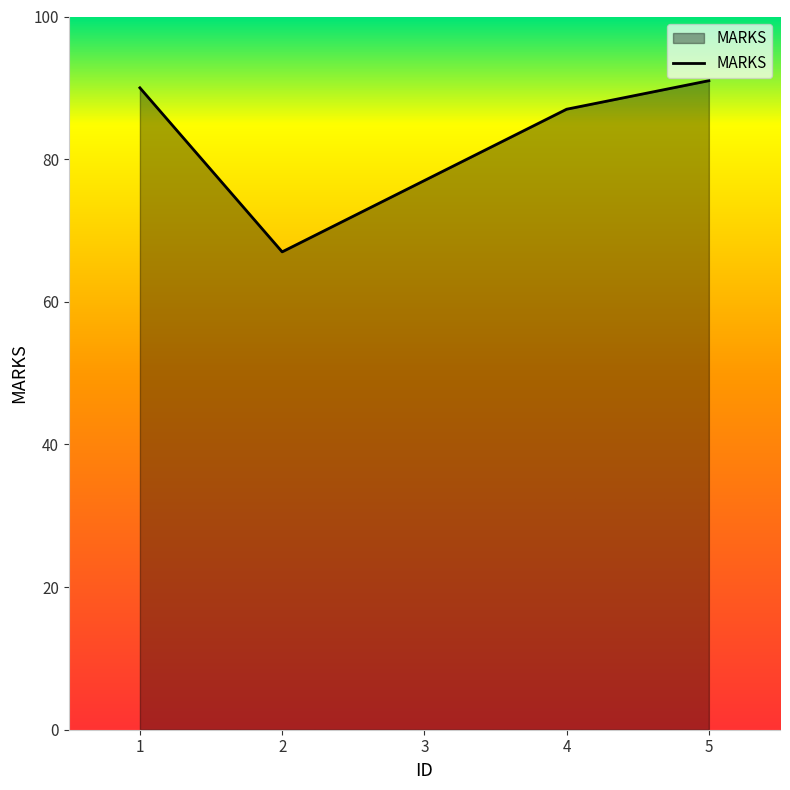

Reading right to left, what are all the values shown in this chart?

5=91	4=87	3=77	2=67	1=90